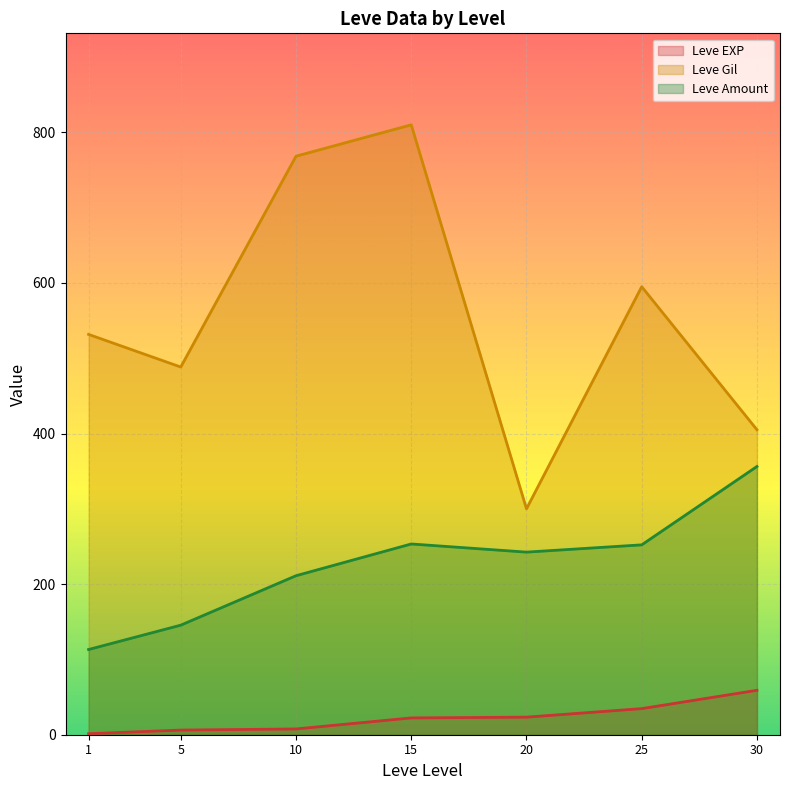

In Leve EXP, how many points are lower than both neighbors (excluding endpoints)?

0